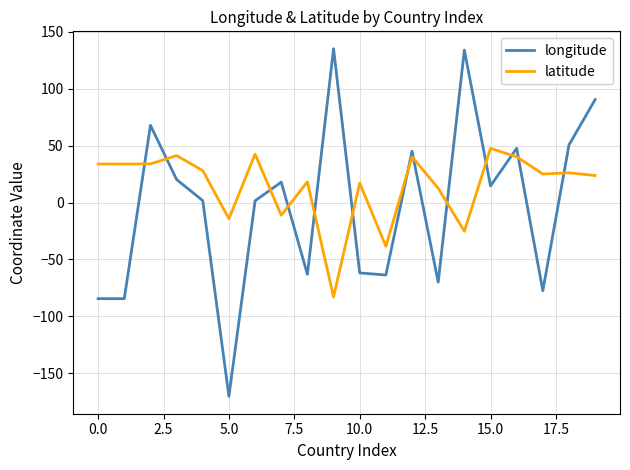

Which series has the largest range (max minus min)?

longitude